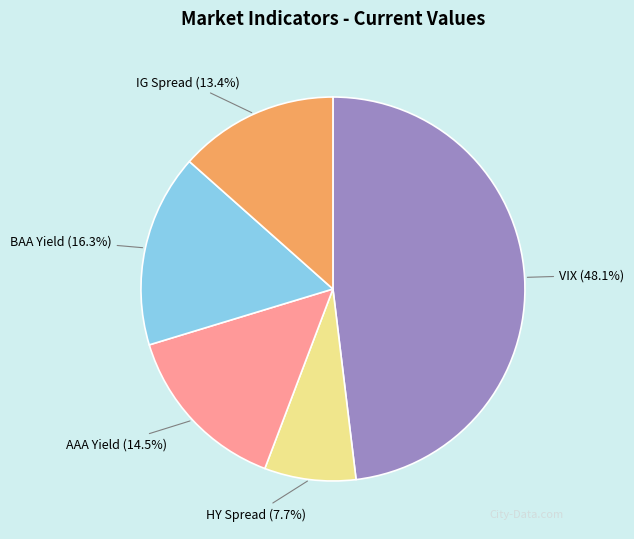

To the nearest percent, what portion does VIX represent?

48%